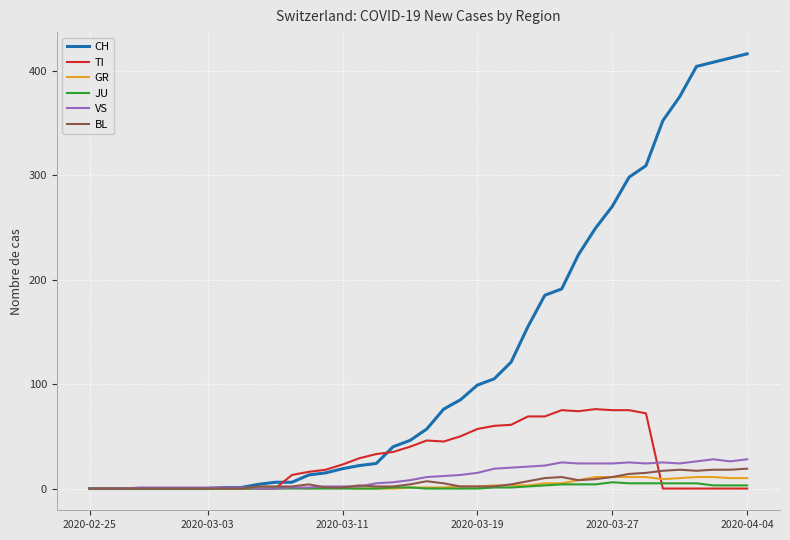

What is the highest value of the TI series?

76